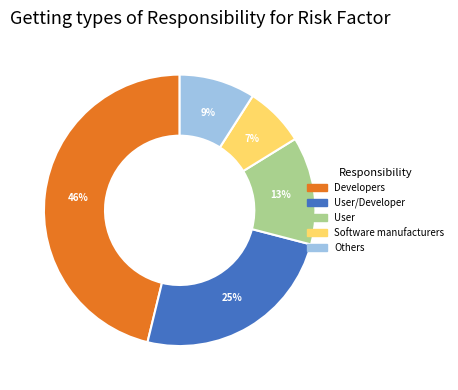

Does any single category account for the majority?

No